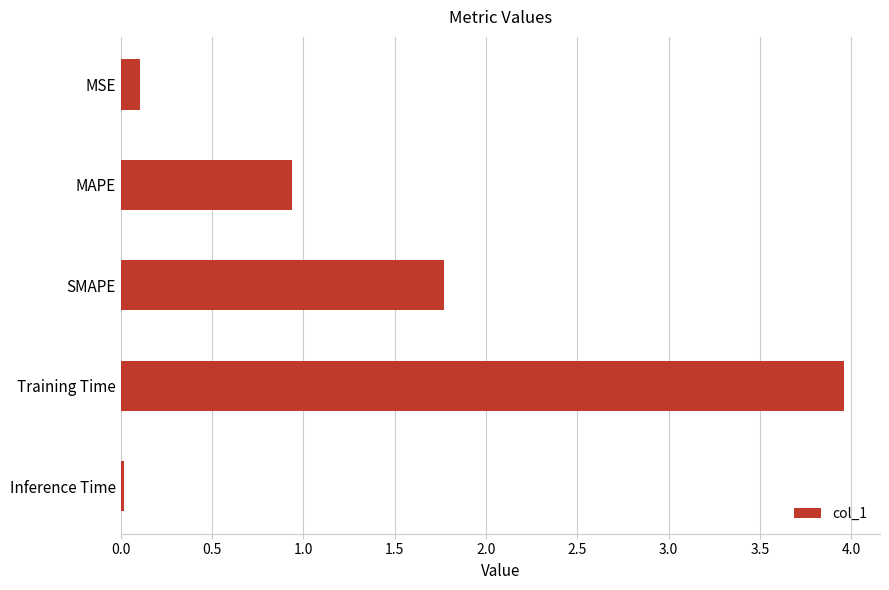

Is it true that the value at Training Time is 2.1?

False